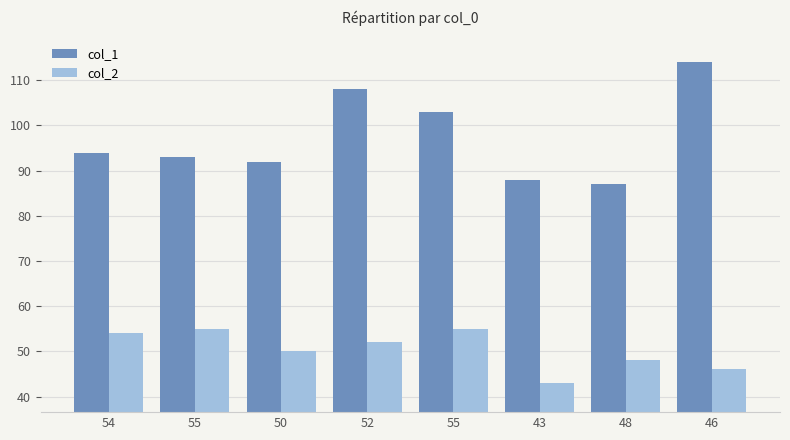

What are all the series names shown in the legend?

col_1, col_2